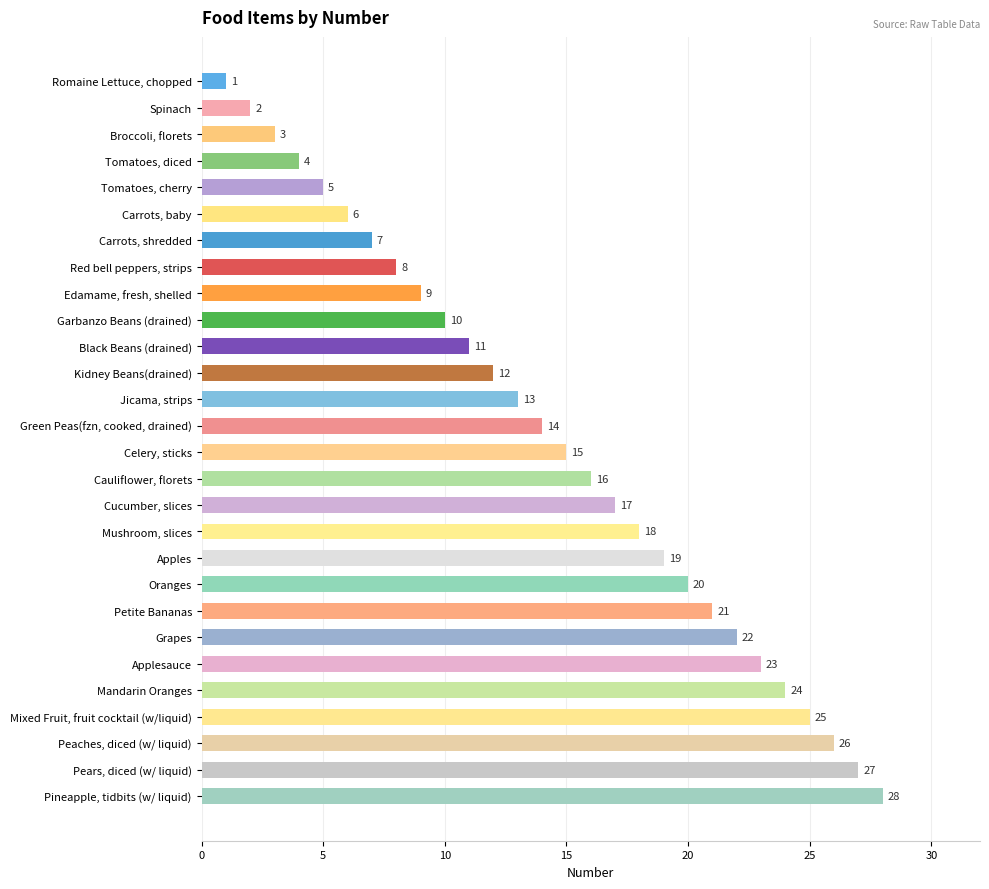

The chart shows a value of 9 at Edamame, fresh, shelled. True or false?

True